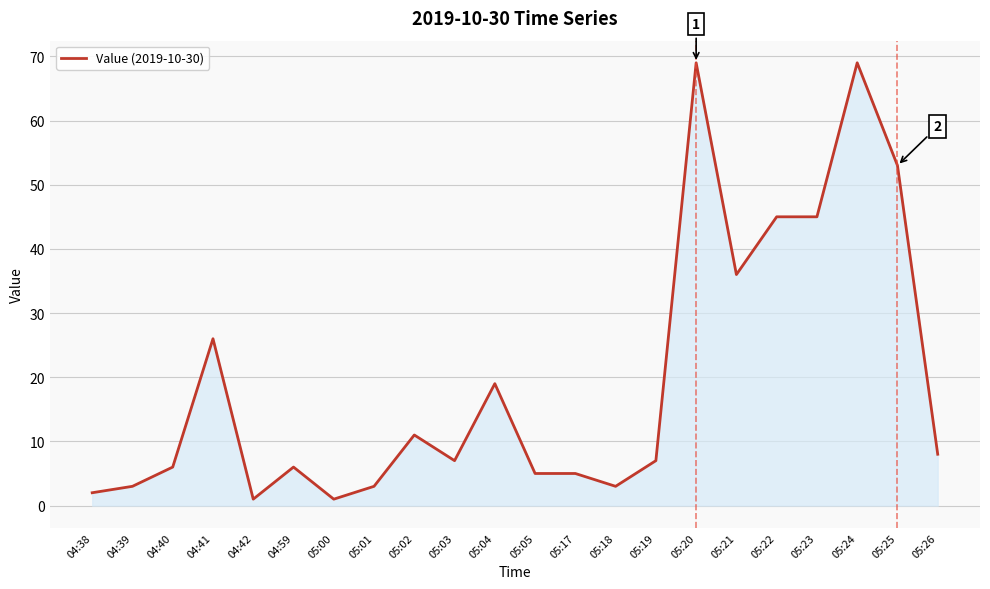

Is it true that the value at 05:25 is 53?

True